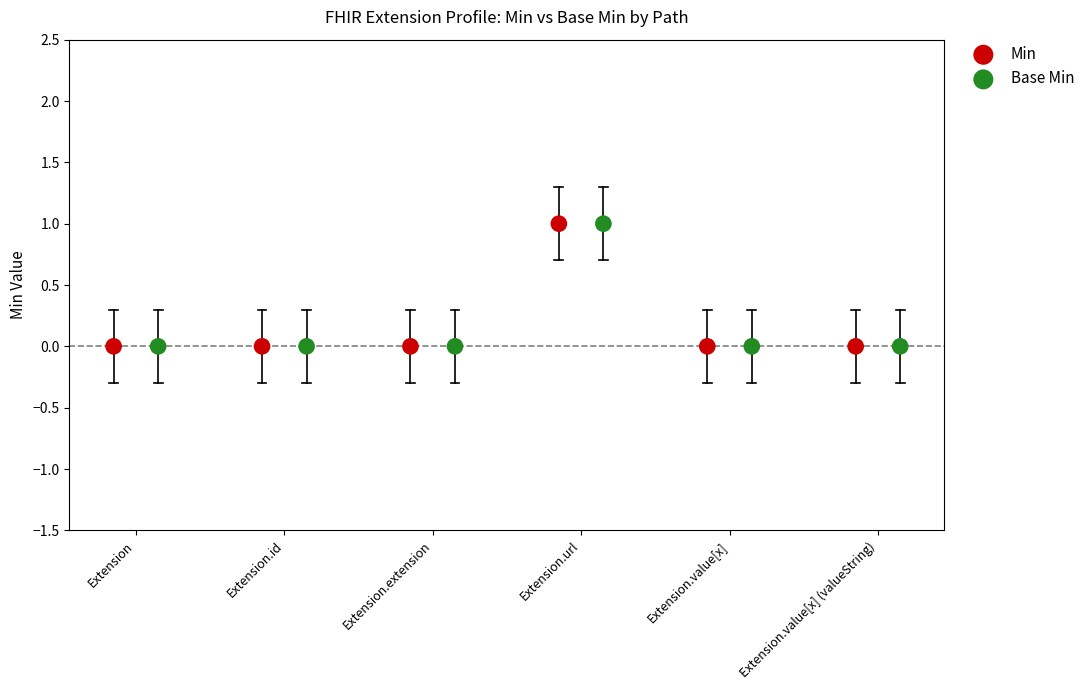

What are all the series names shown in the legend?

Min, Base Min